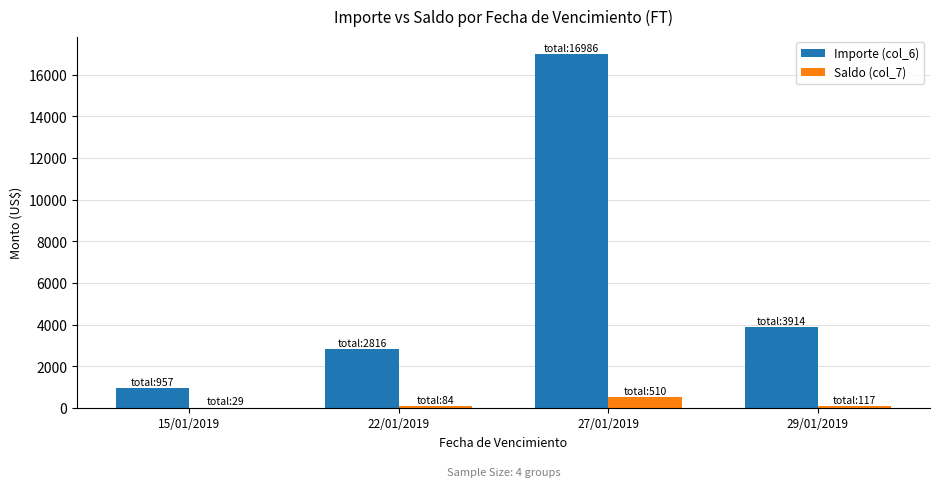

What is the sum of all Importe (col_6) values?

24673.6